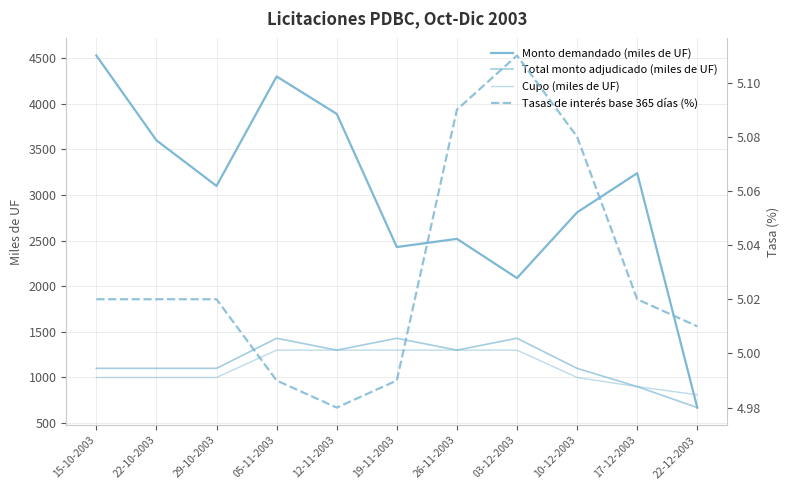

How many values in the Total monto adjudicado (miles de UF) series are below 1100?

2